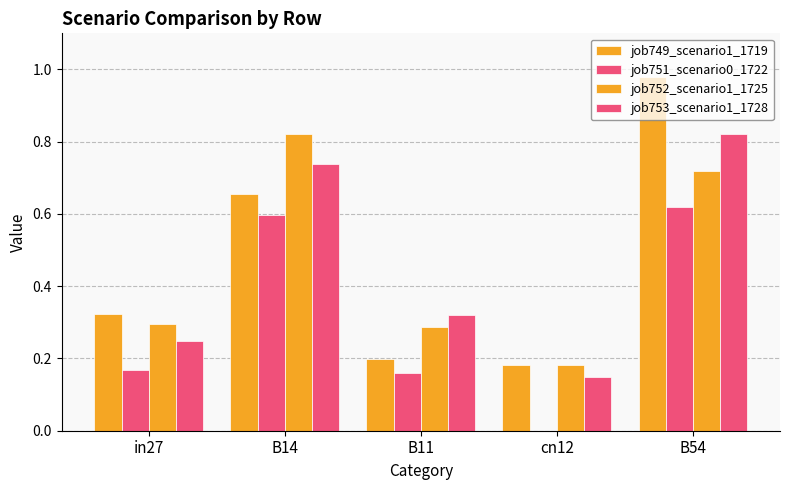

What is the difference between the second highest and minimum values in the job749_scenario1_1719 series?

0.5